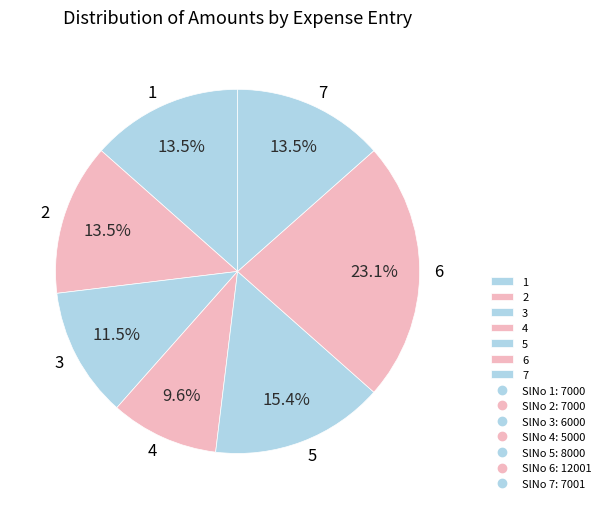

Combined, do 5 and 3 account for over 50%?

No